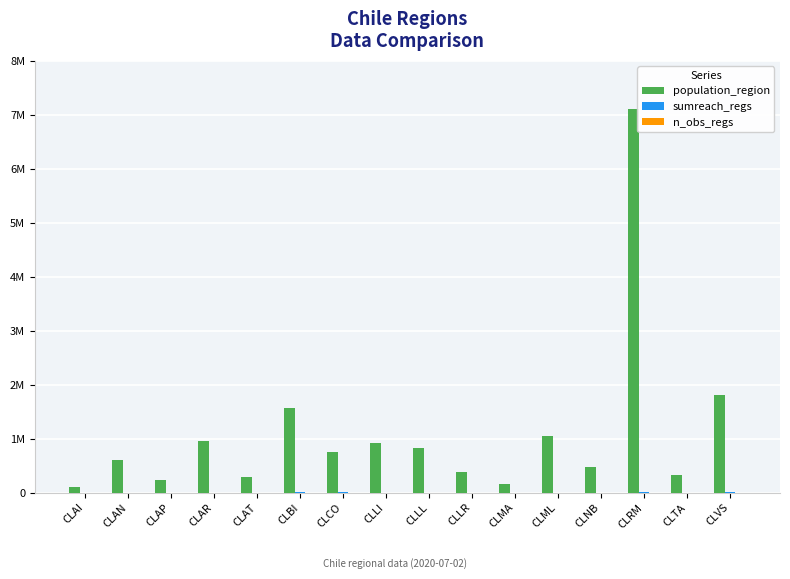

Reading left to right, what are all the values shown in this chart?

population_region: 103158	607534	226068	957224	286168	1556805	757586	914555	828708	384837	166533	1044950	480609	7112808	330558	1815902
sumreach_regs: 0	0	0	0	0	1059	145	0	0	15	20	30	0	3117	0	100
n_obs_regs: 0	0	0	0	0	19	5	0	0	3	1	1	0	30	0	1